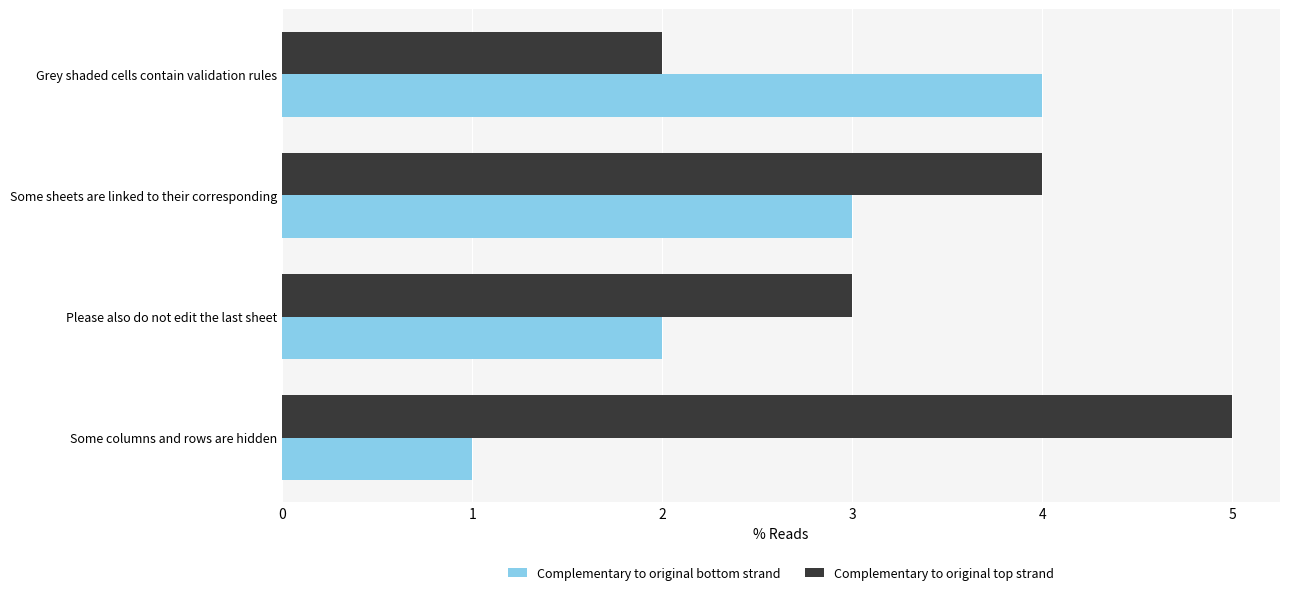

What is the difference between the maximum and minimum values in the Complementary to original top strand series?

3